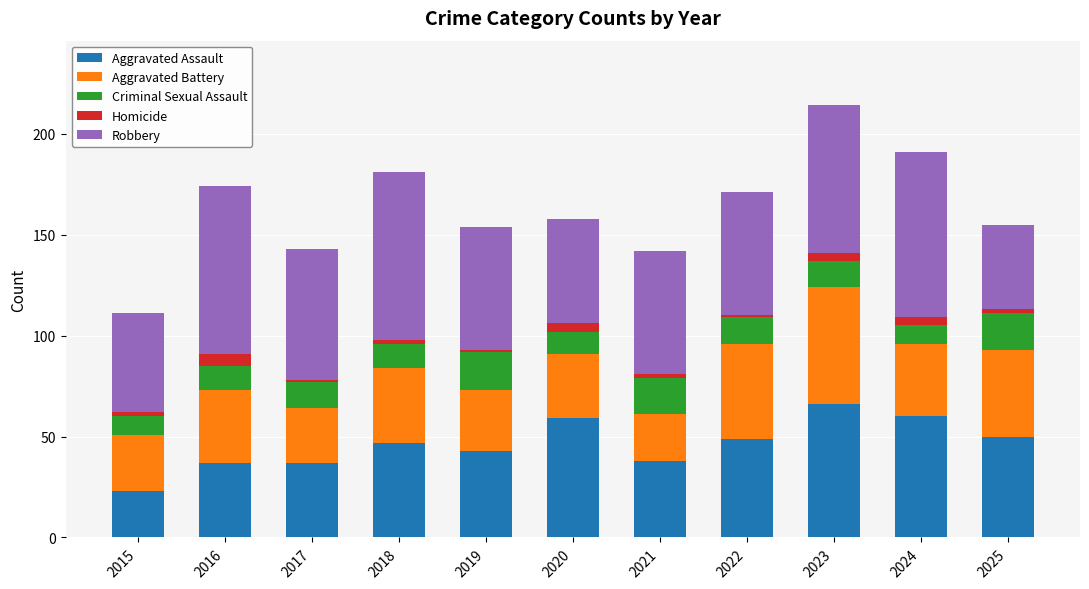

The Aggravated Assault series shows 88 at 2024. True or false?

False